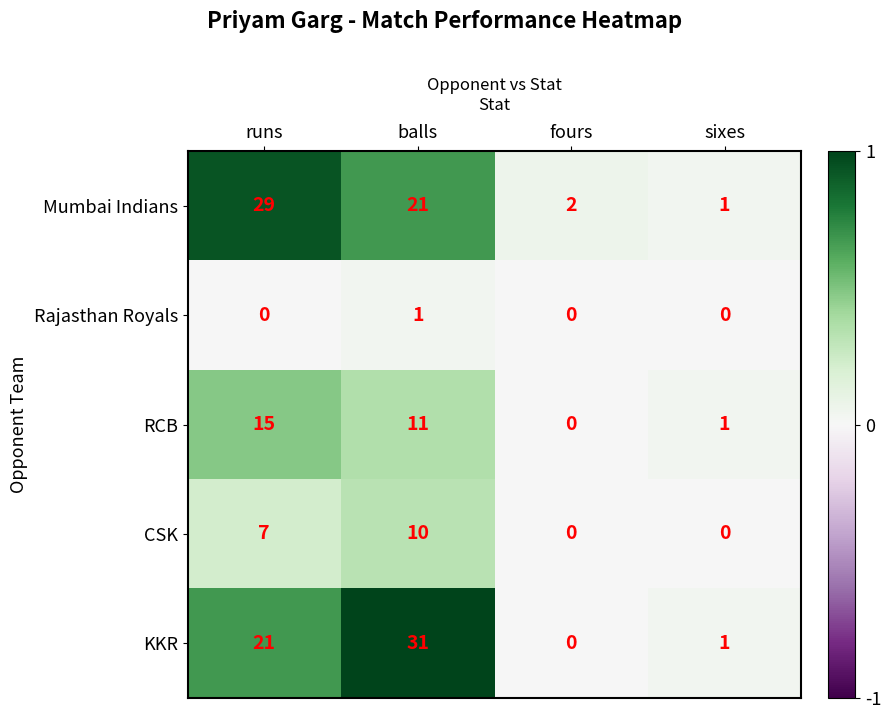

What is the total value across all series at fours?

2